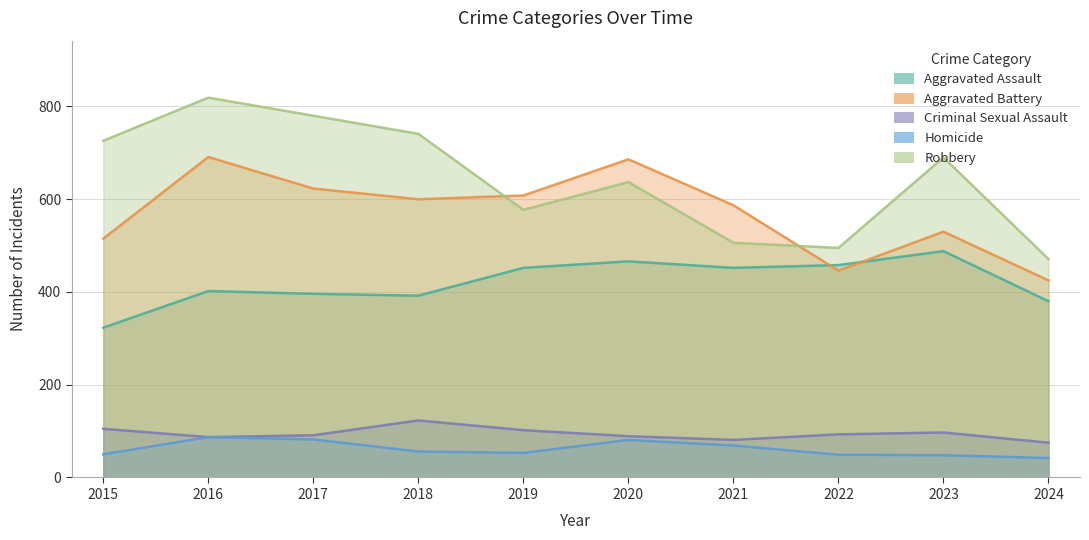

At 2022, list the series in order from largest to smallest.

Robbery, Aggravated Assault, Aggravated Battery, Criminal Sexual Assault, Homicide